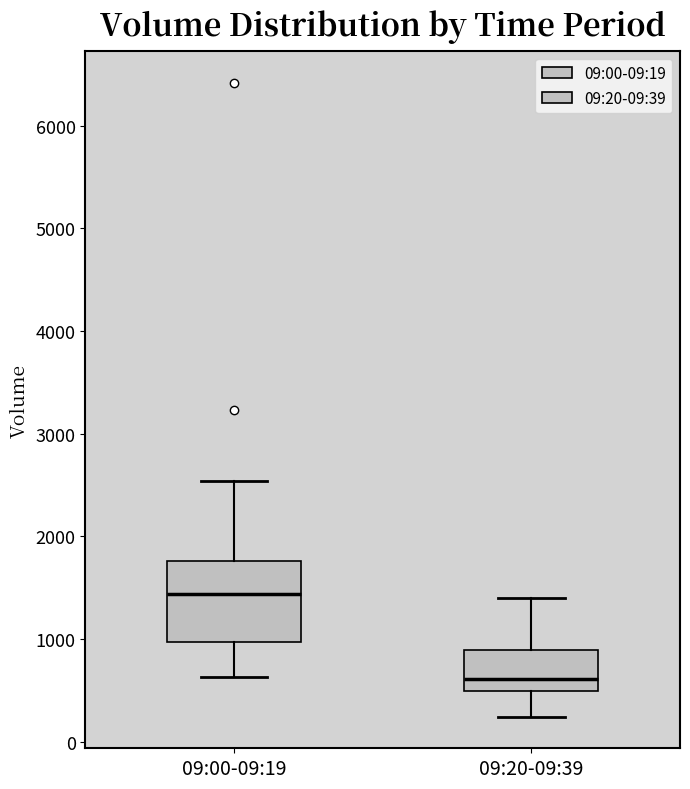

Comparing the boxes themselves (not the whiskers), which one is the tallest?

09:00-09:19